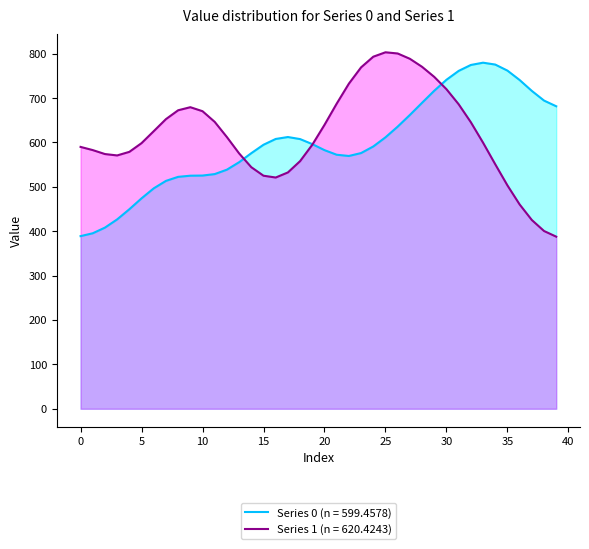

How many interior local peaks does the Series 1 (line) series have?

2